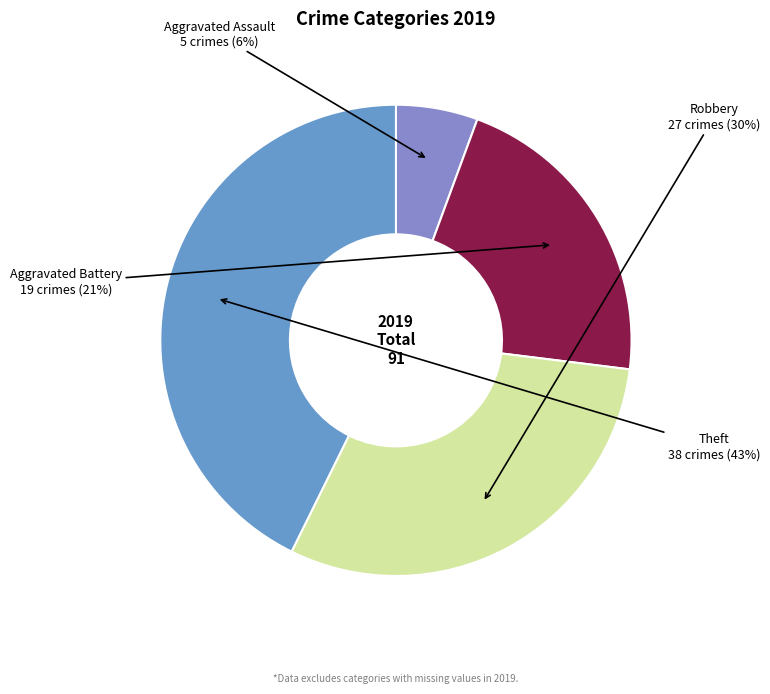

To the nearest percent, what is the difference between the largest and smallest slice percentages?

37%